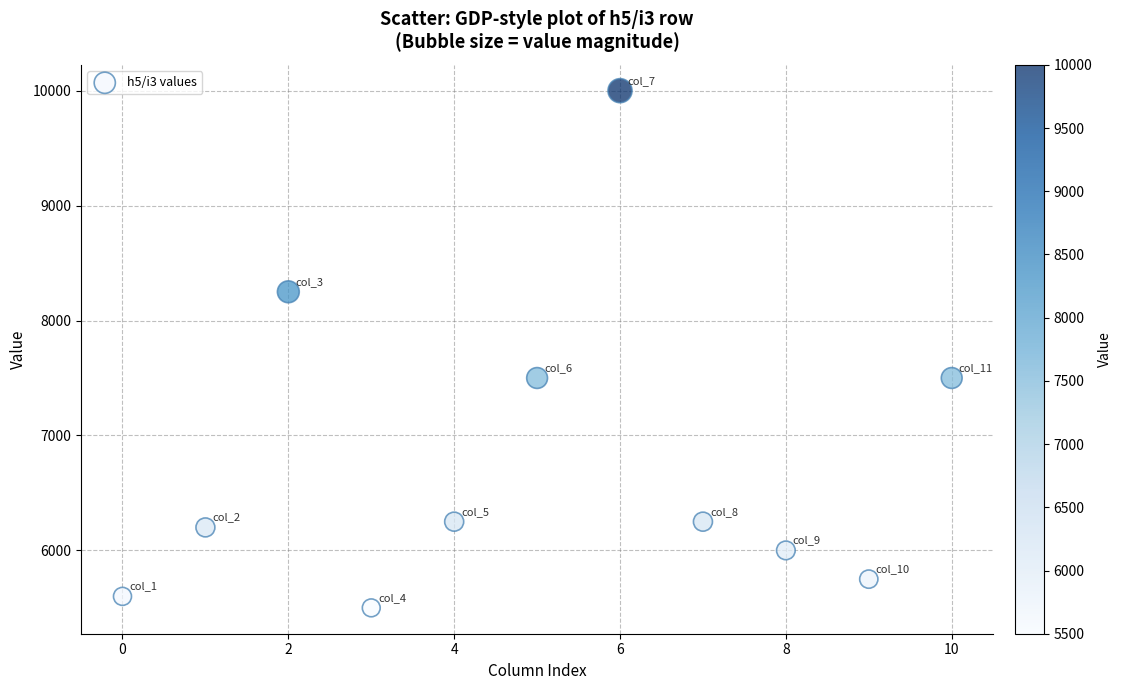

What is the range of Y values (max minus min)?

4500